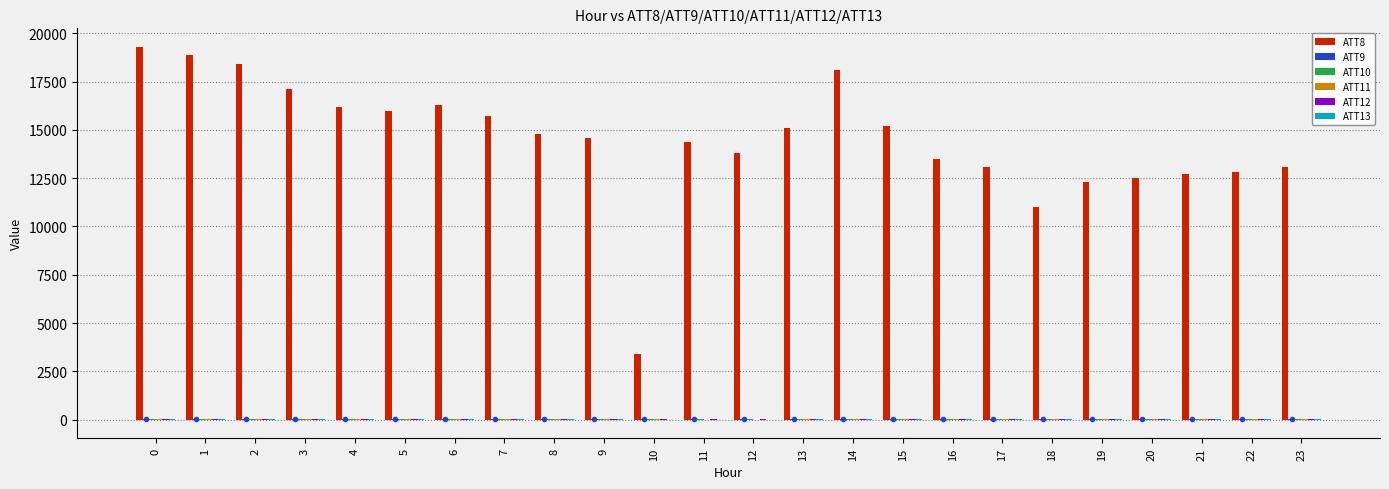

Which series has the largest total across all categories?

ATT8